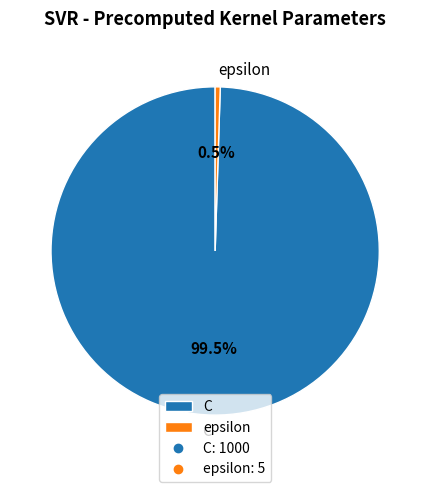

Which slice is the largest?

C